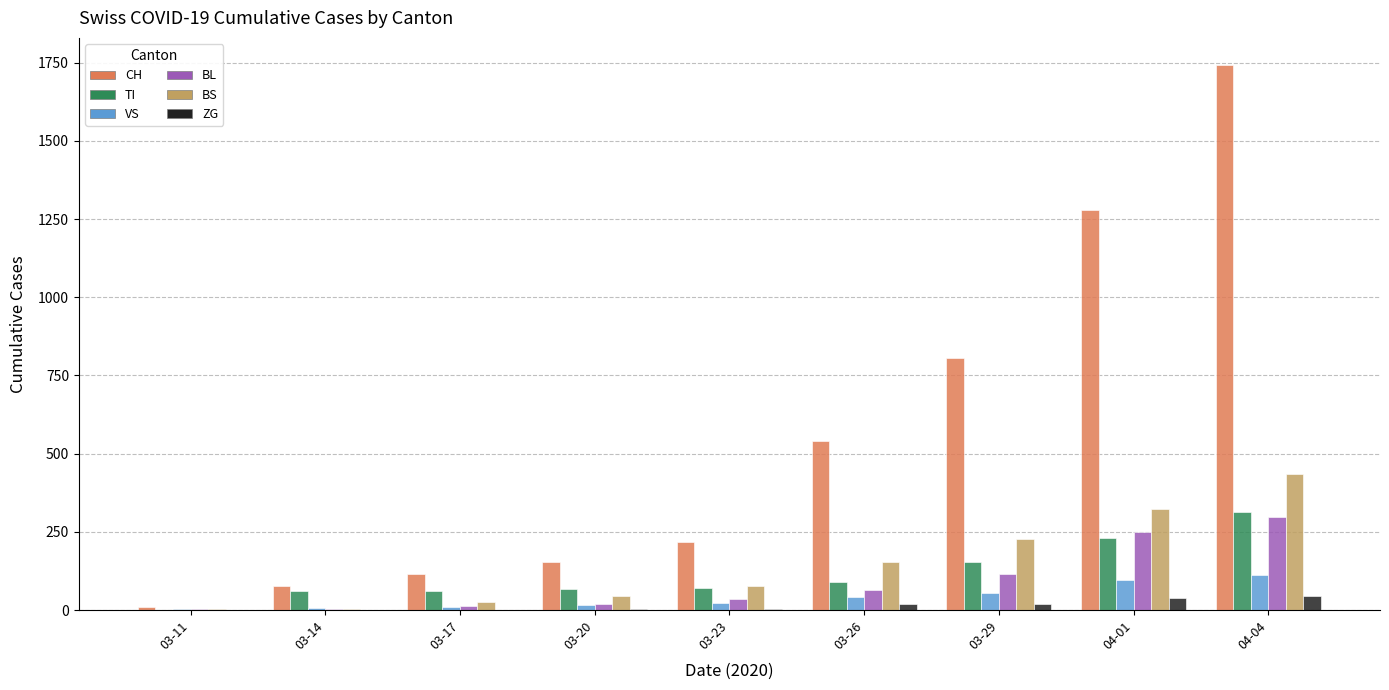

Is the value of ZG at 03-14 greater than the value of CH at 03-29?

No